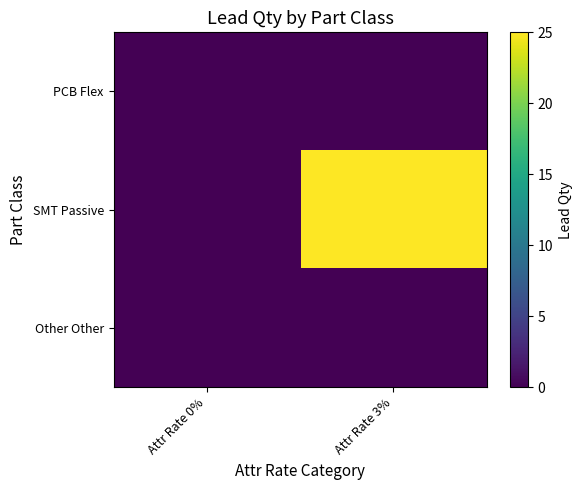

At which category is the sum across all series the highest?

Attr Rate 3%